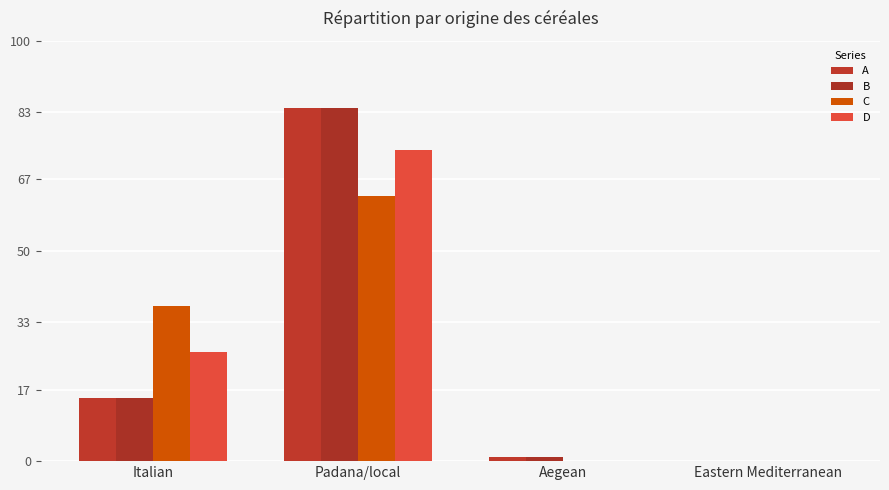

How many categories are shown in the chart?

4